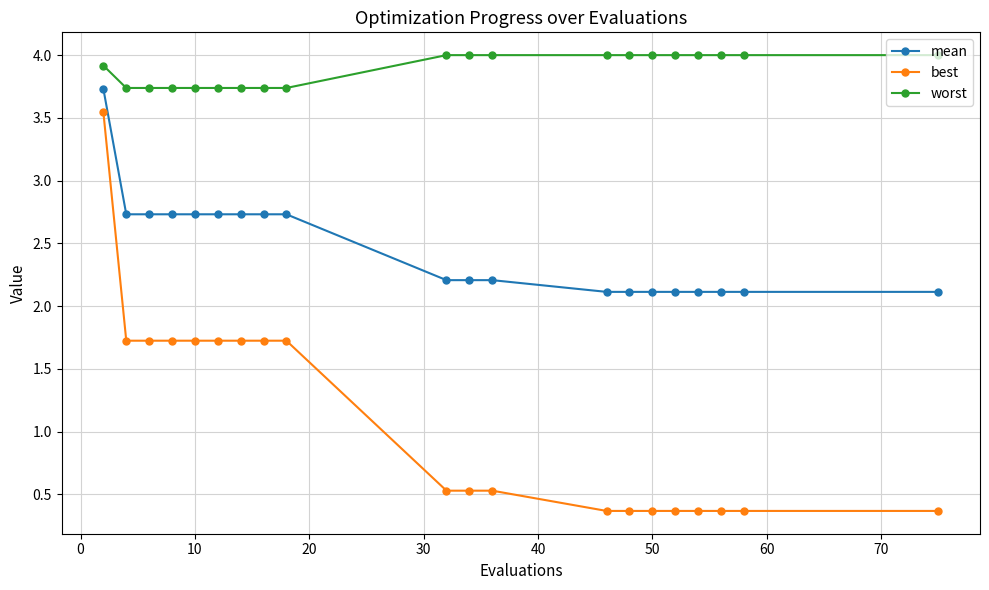

Which series has the widest spread of values?

best